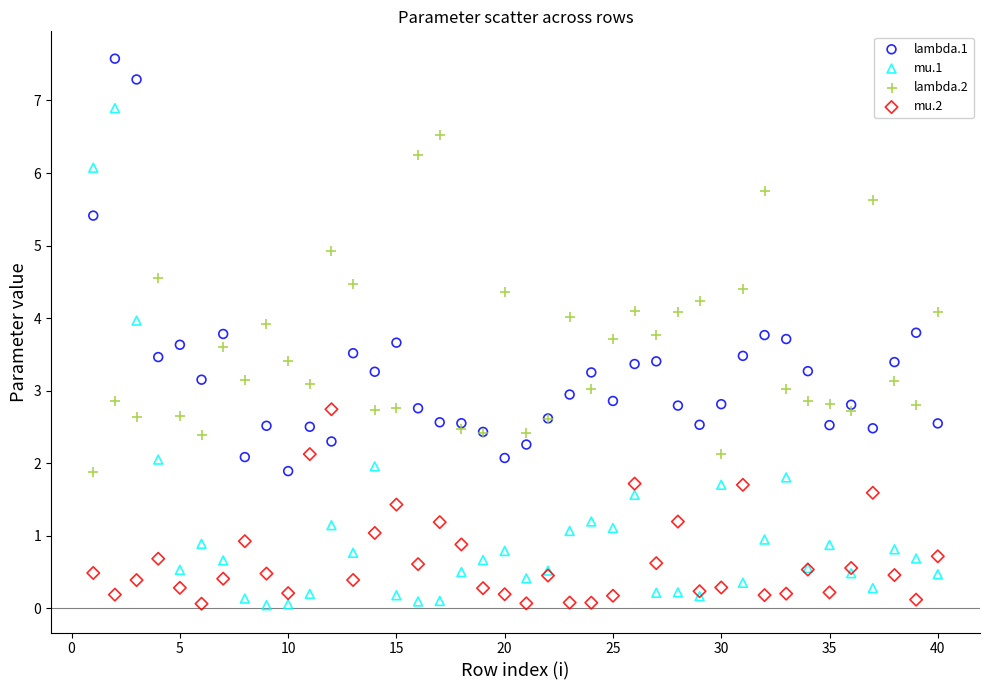

Which series has the widest spread of Y values?

mu.1